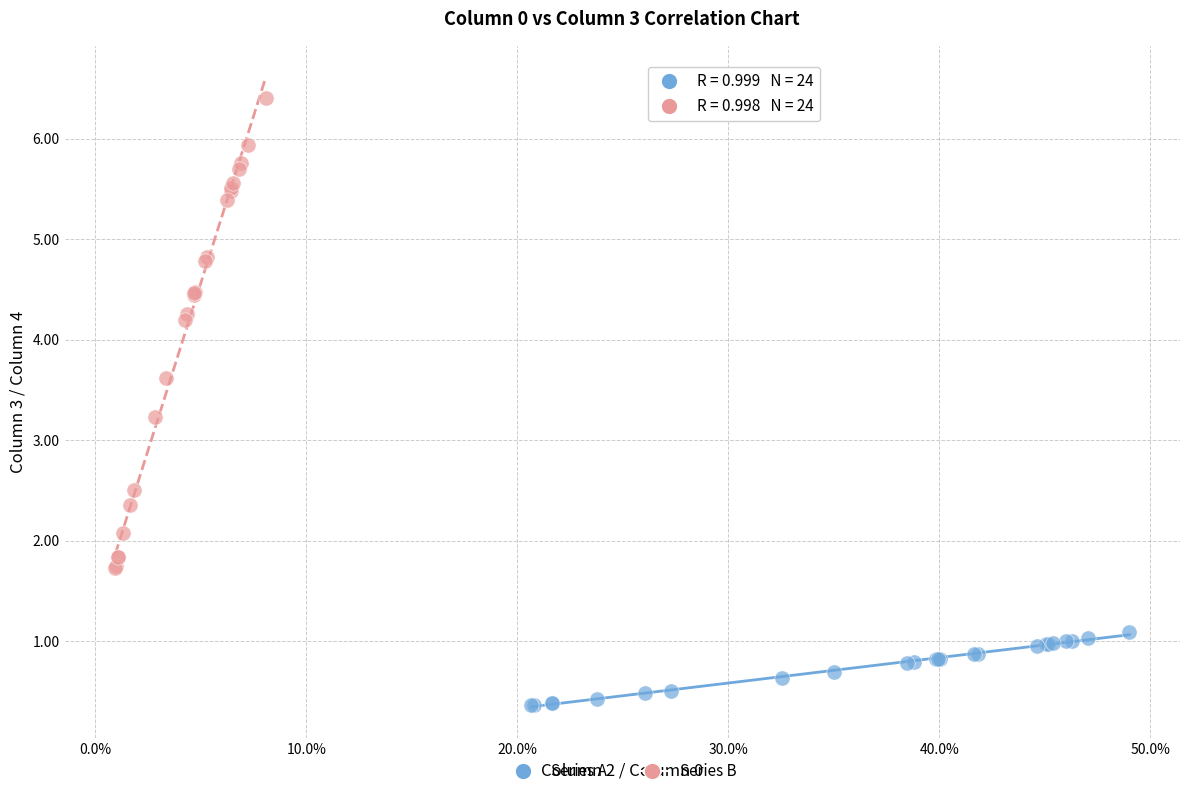

Which series contains the lowest Y value?

Series A